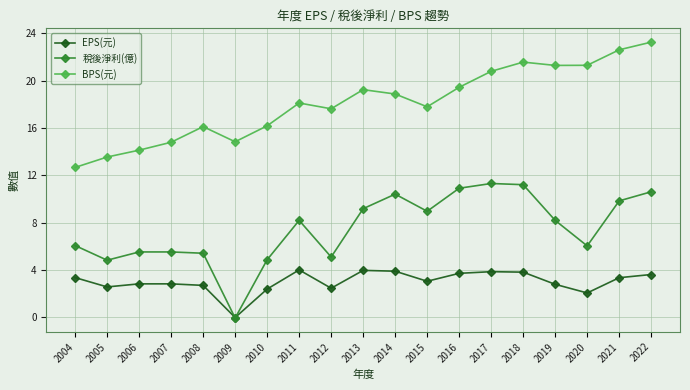

True or false: BPS(元) has a value of 11.4 at 2017.

False